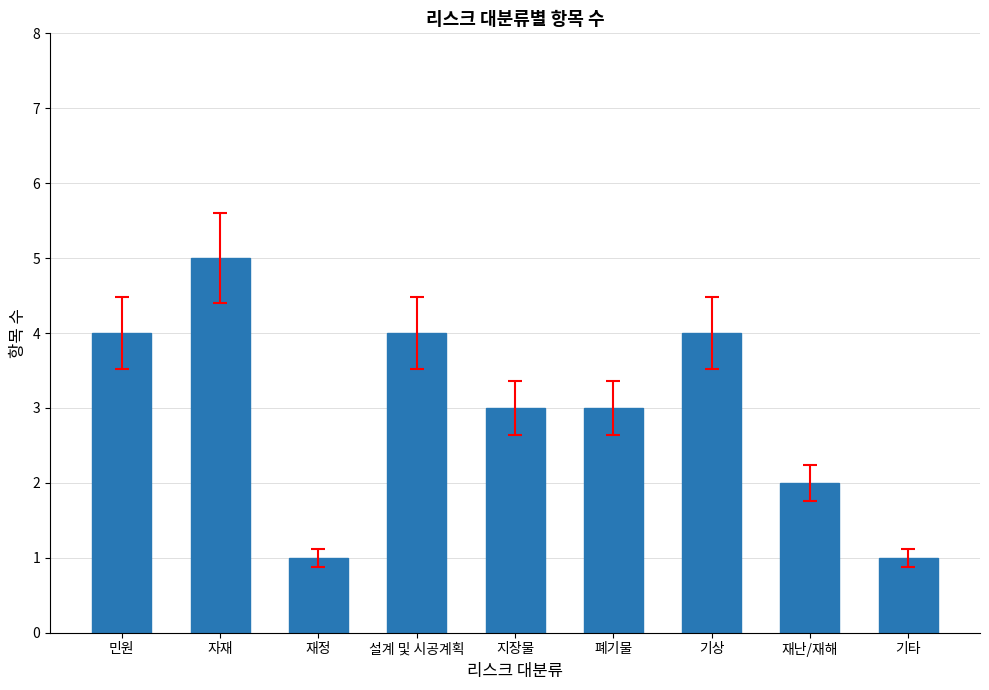

Where does the data first go above 3?

민원